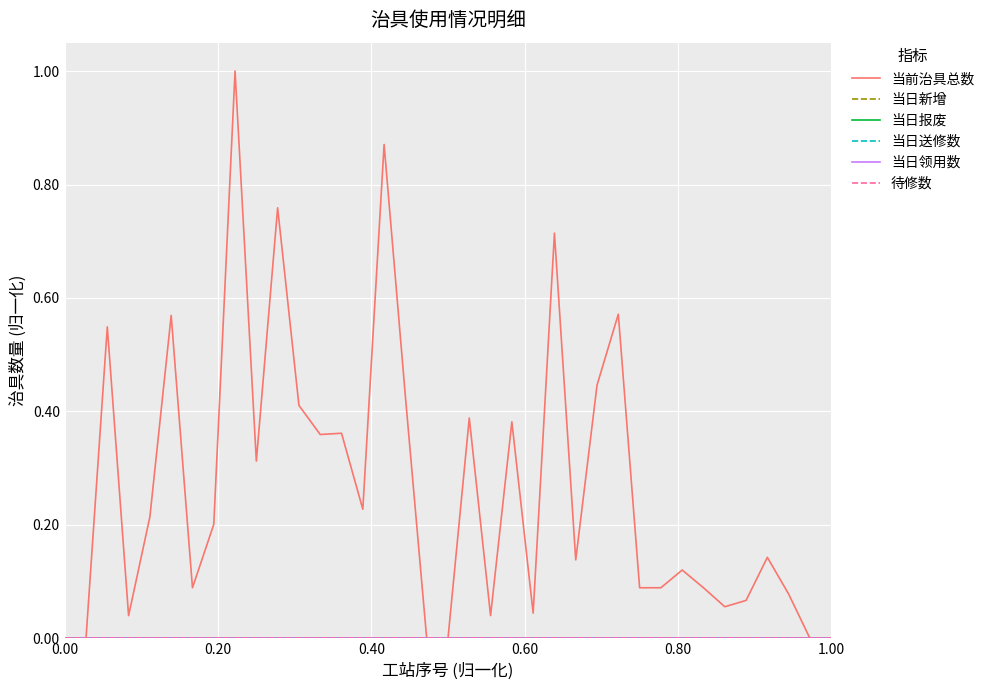

Is this an area chart (filled region under the line)?

No